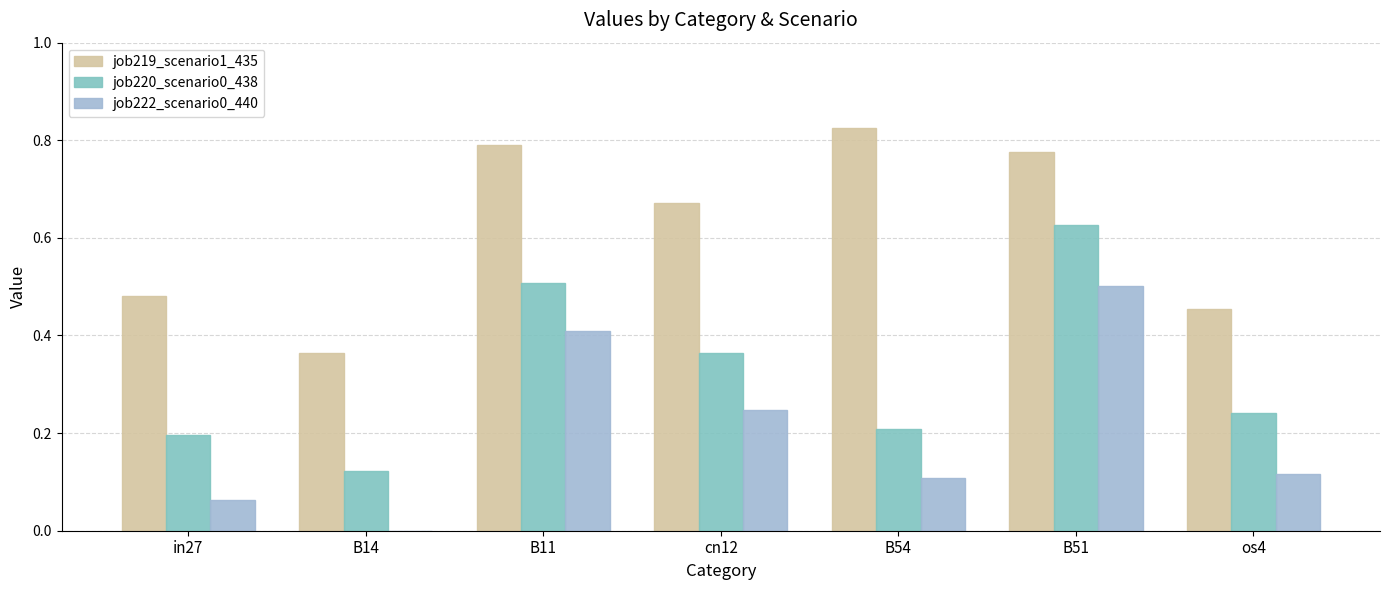

True or false: job222_scenario0_440 has a value of 0.4 at B11.

True